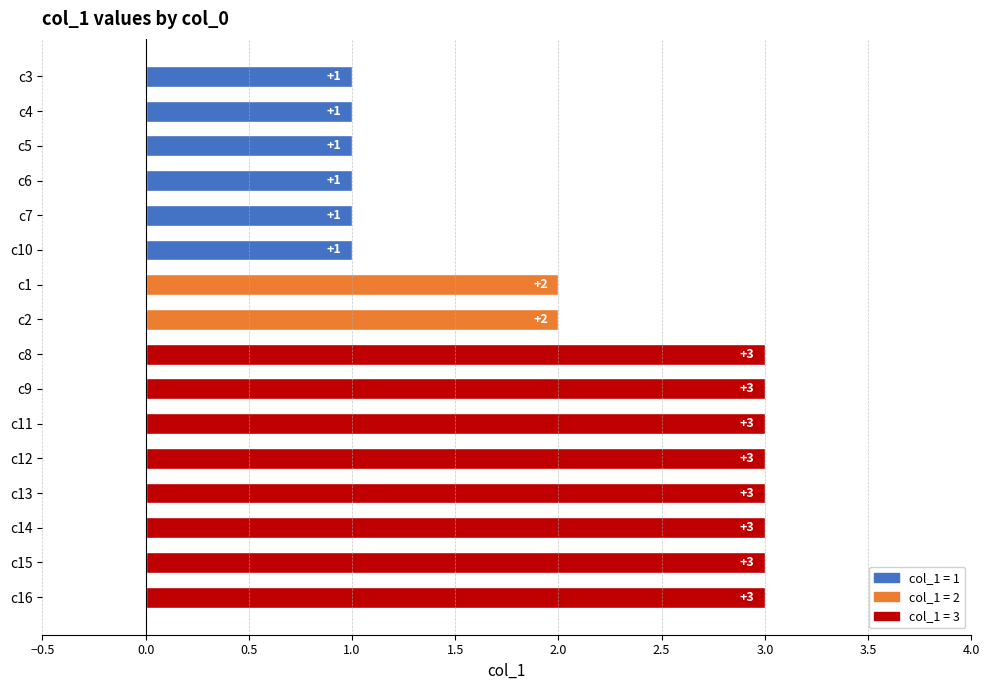

What is the greatest value displayed?

3